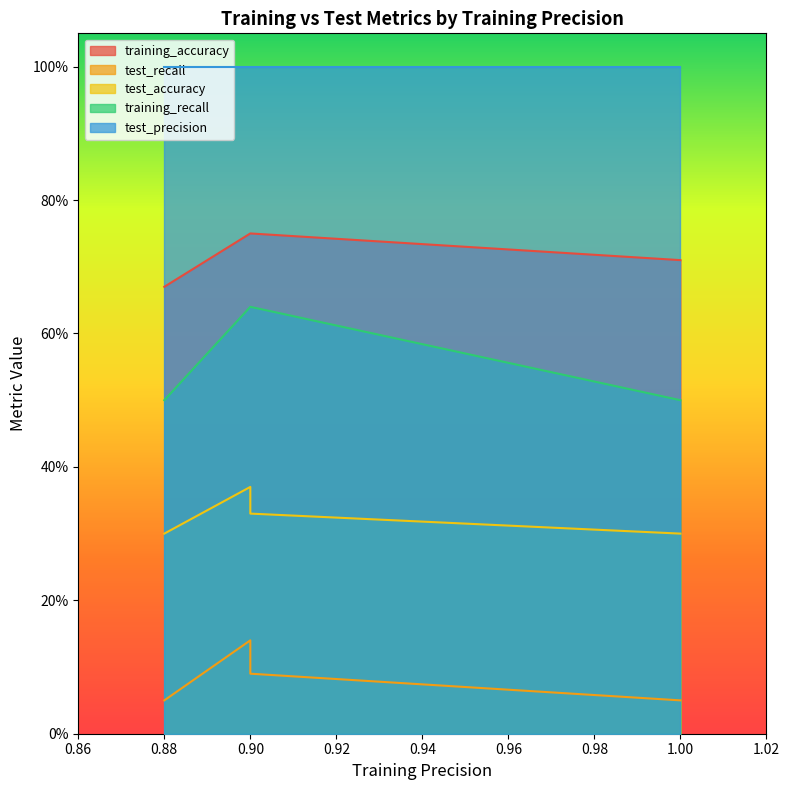

What is the difference between the maximum and minimum values in the test_accuracy series?

0.1